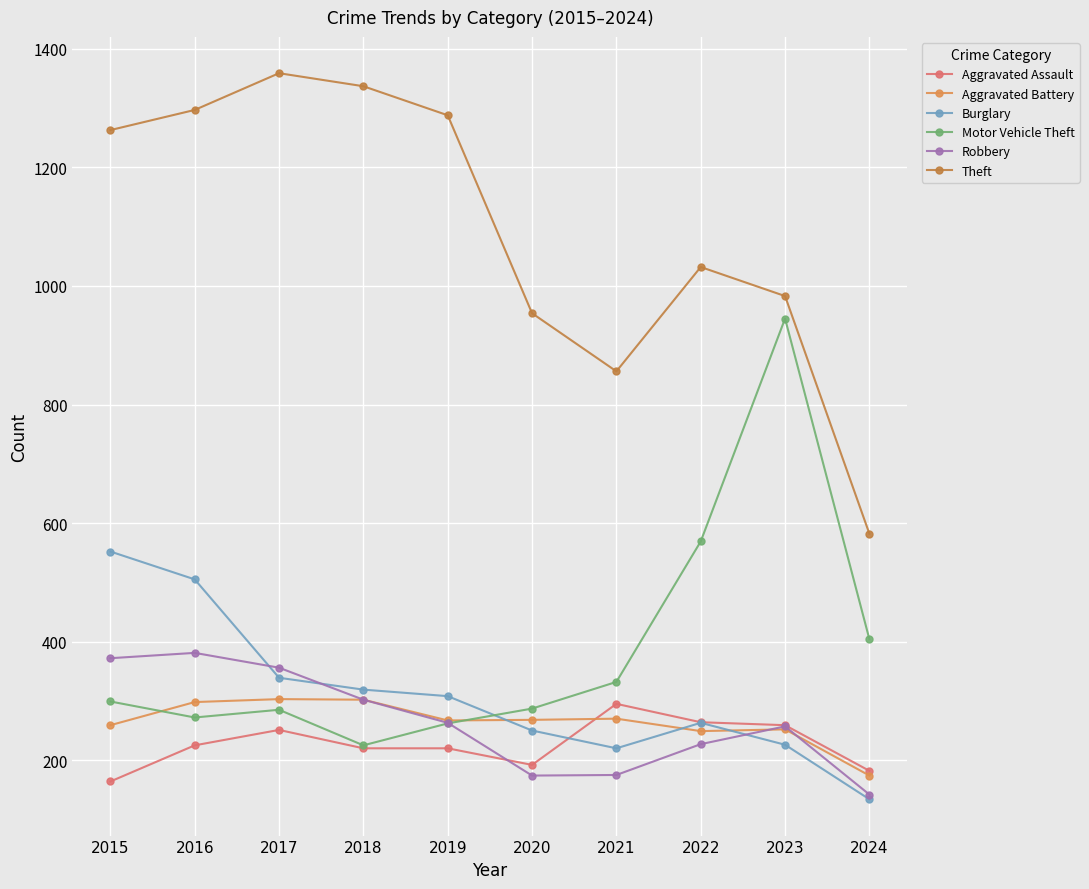

In Aggravated Battery, how many points are higher than both neighbors (excluding endpoints)?

3